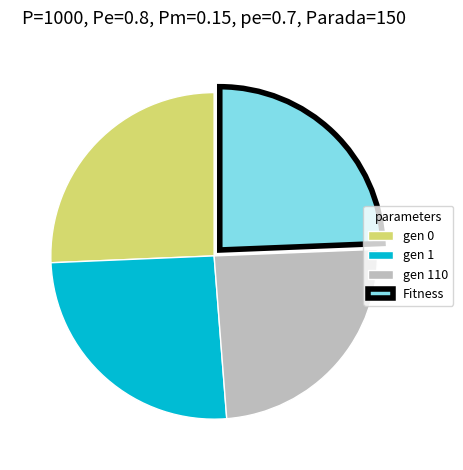

Approximately how many times larger is the value at gen 1 compared to gen 110?

1.0